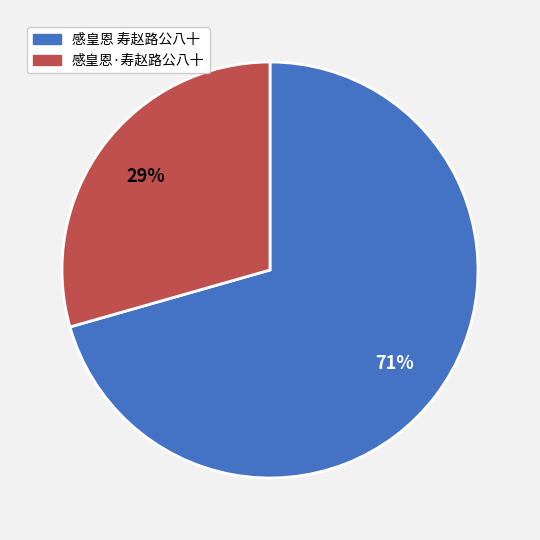

Which has a higher value, 感皇恩 寿赵路公八十 or 感皇恩·寿赵路公八十?

感皇恩 寿赵路公八十